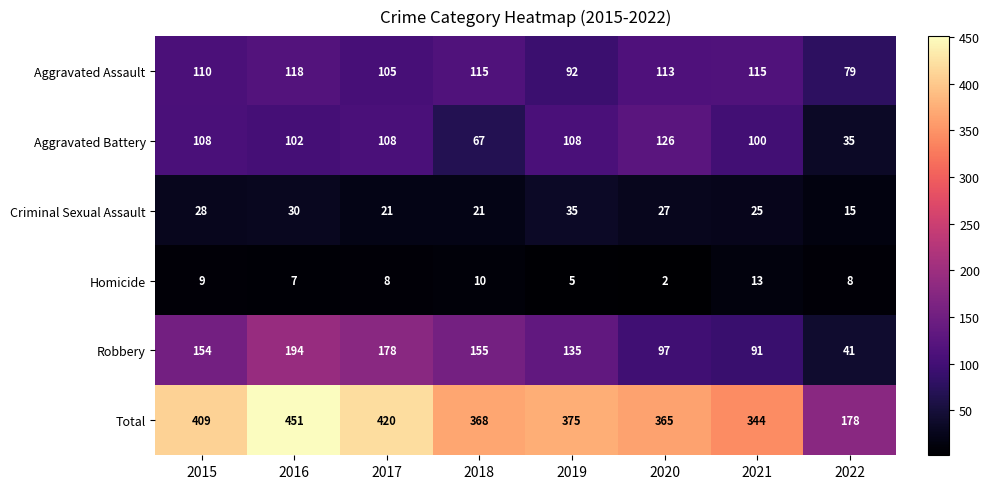

What is the greatest value displayed?

451